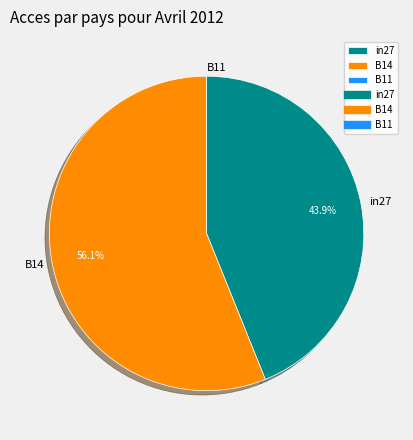

Which has a higher value, in27 or B14?

B14